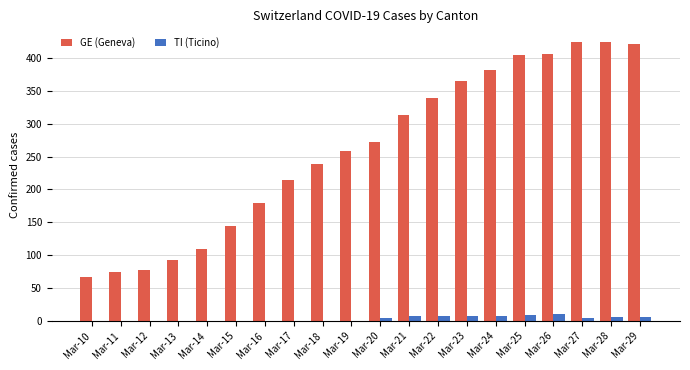

What is the sum of all TI (Ticino) values?

67